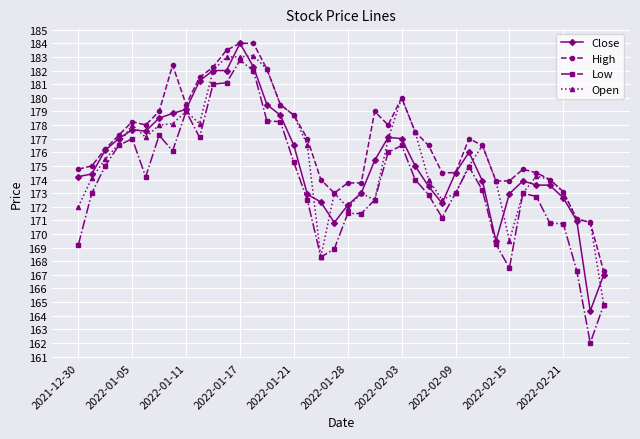

Which series has the largest total across all categories?

High